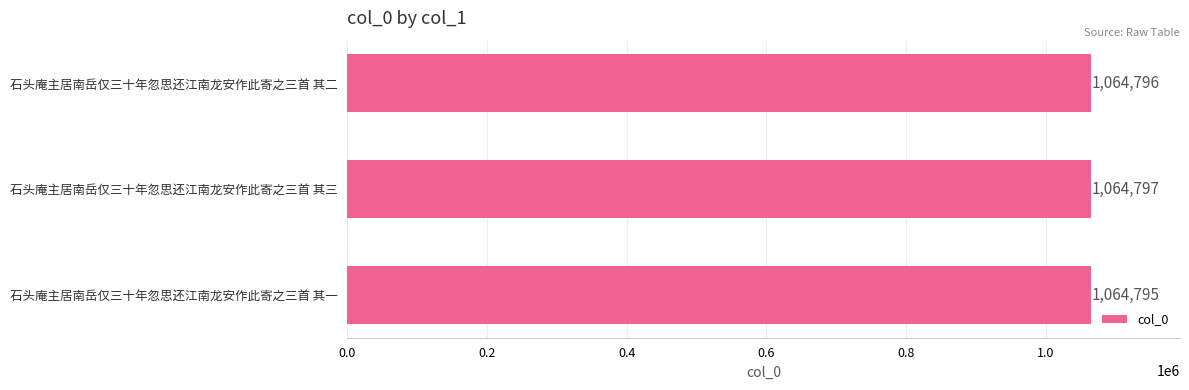

What is the sum of all values?

3194388